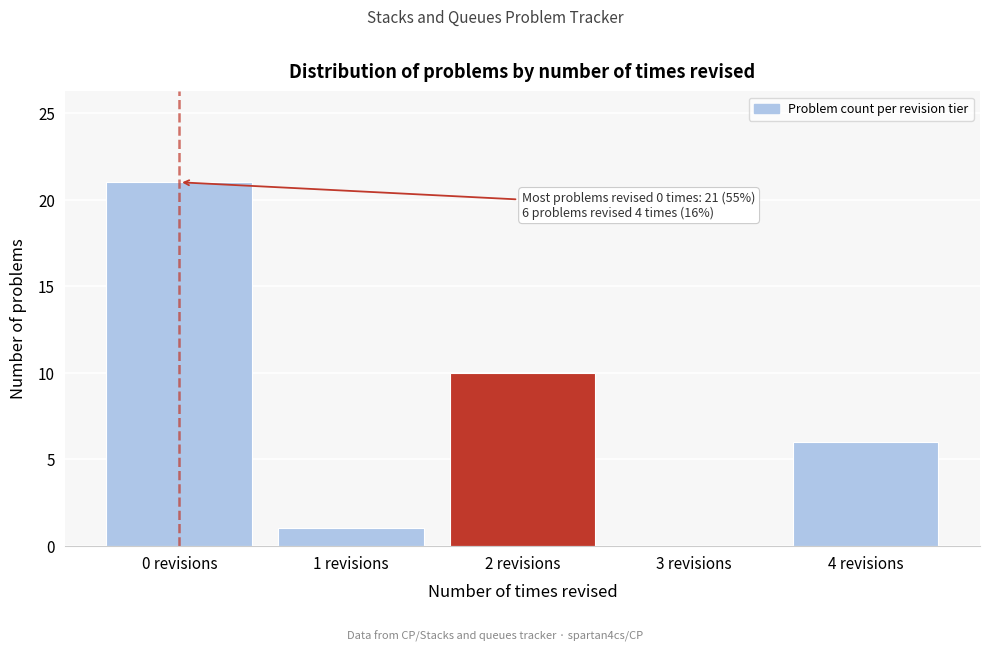

Reading left to right, transcribe all the data shown in this chart.

0 revisions=21	1 revisions=1	2 revisions=10	3 revisions=0	4 revisions=6